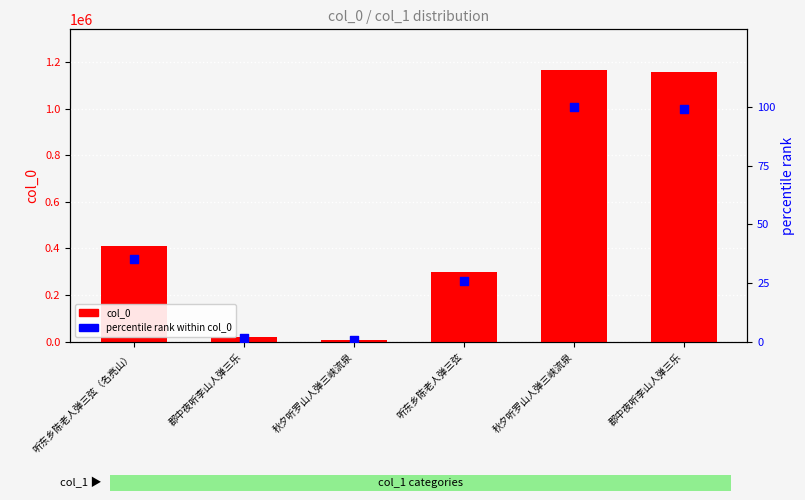

Which series has the largest total across all categories?

col_0